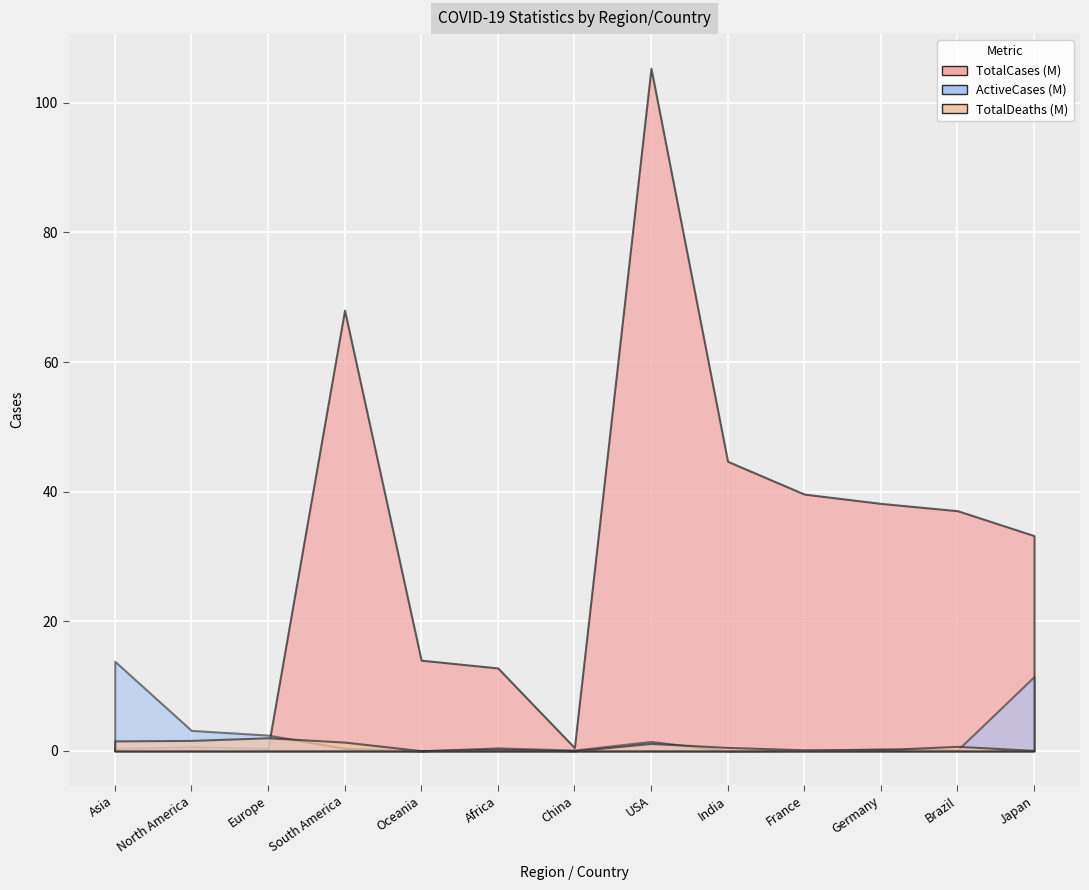

What is the value of the TotalDeaths point at the 2nd from the left?

1611890